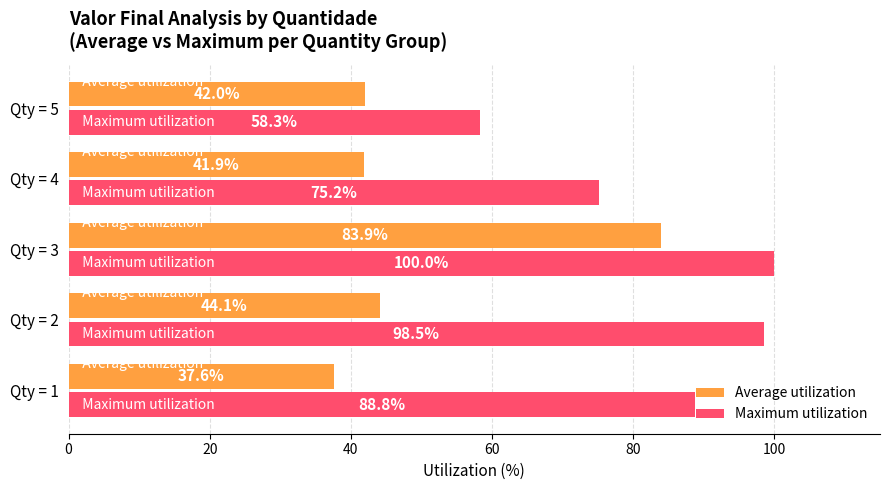

The value of Average utilization at Qty = 2 is 24.6. True or false?

False